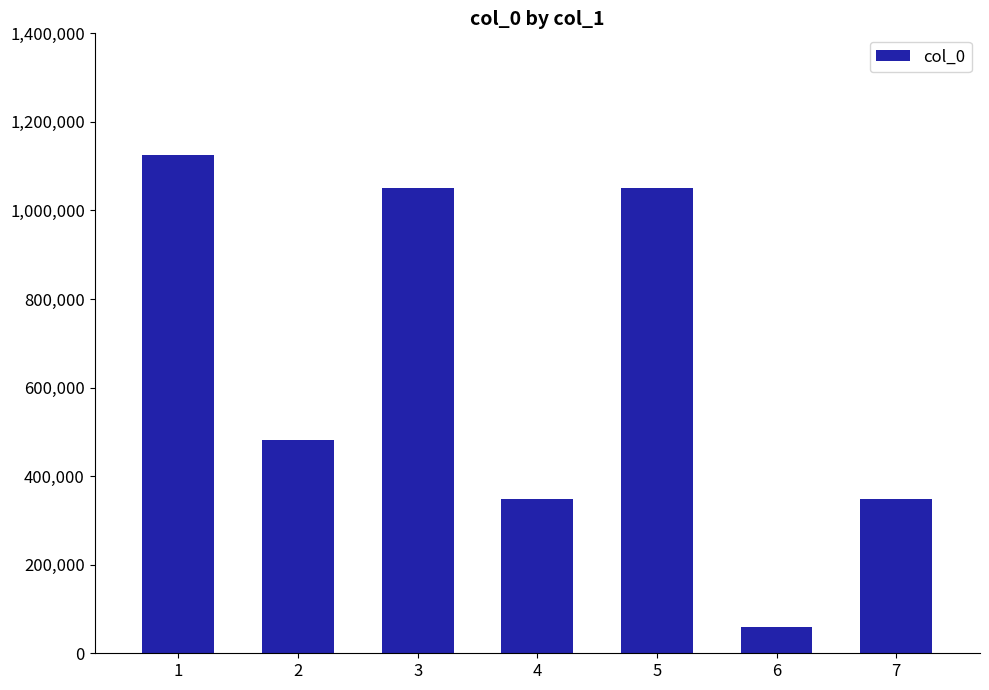

Approximately how many times larger is the value at 3 compared to 1?

0.9